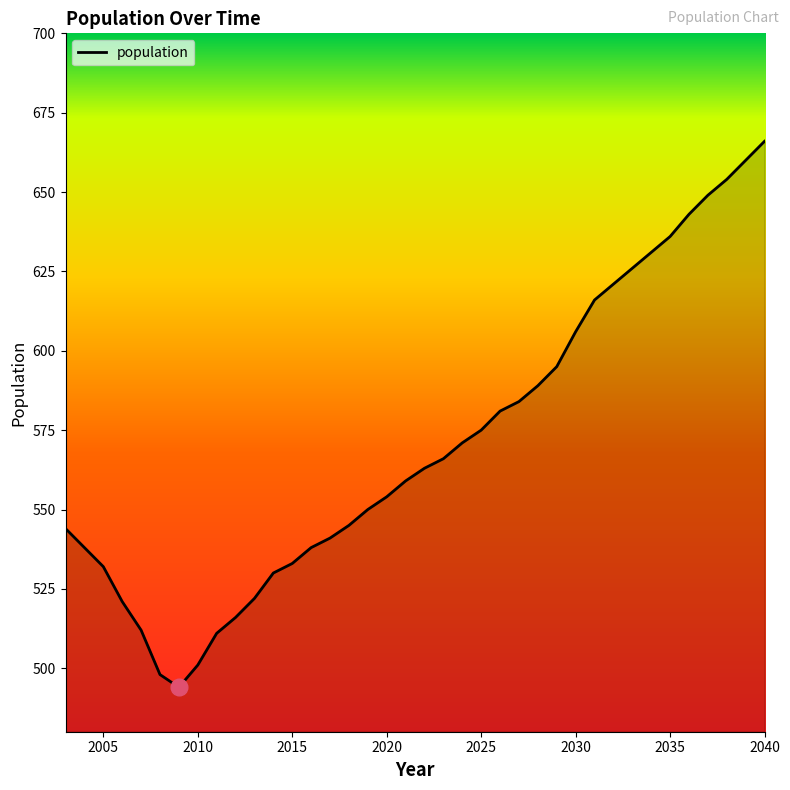

What is the greatest value displayed?

666